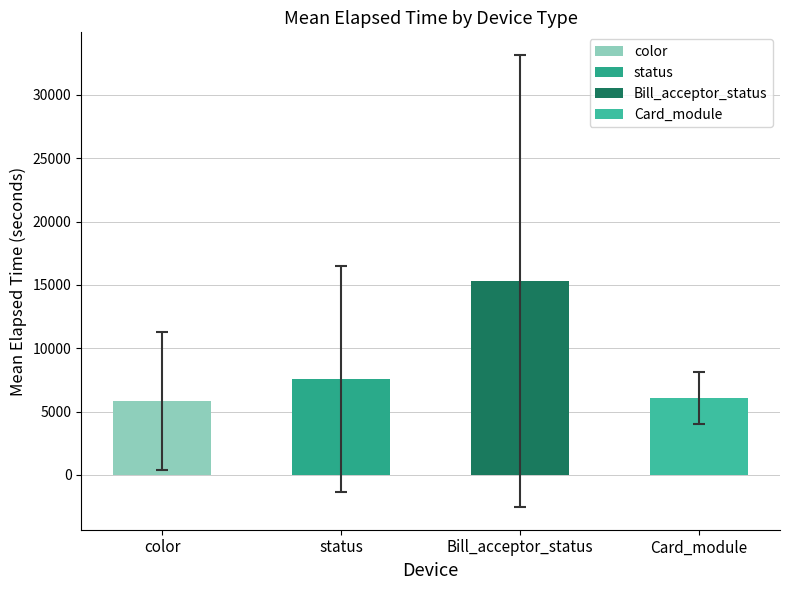

What are all the series names shown in the legend?

color, status, Bill_acceptor_status, Card_module